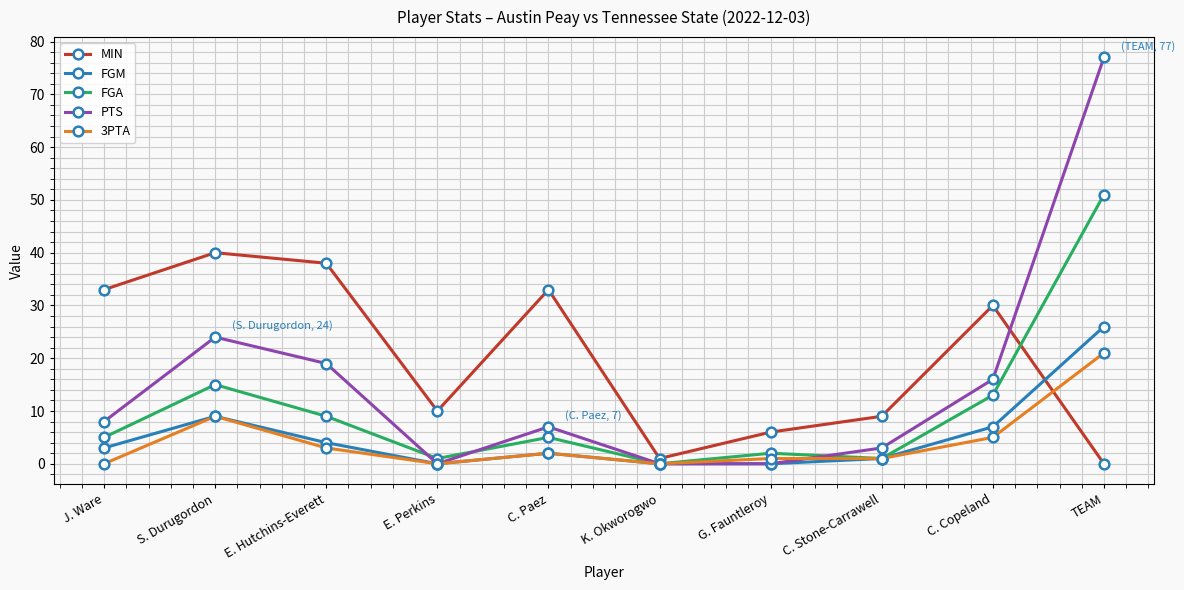

At which label does PTS reach its peak?

TEAM